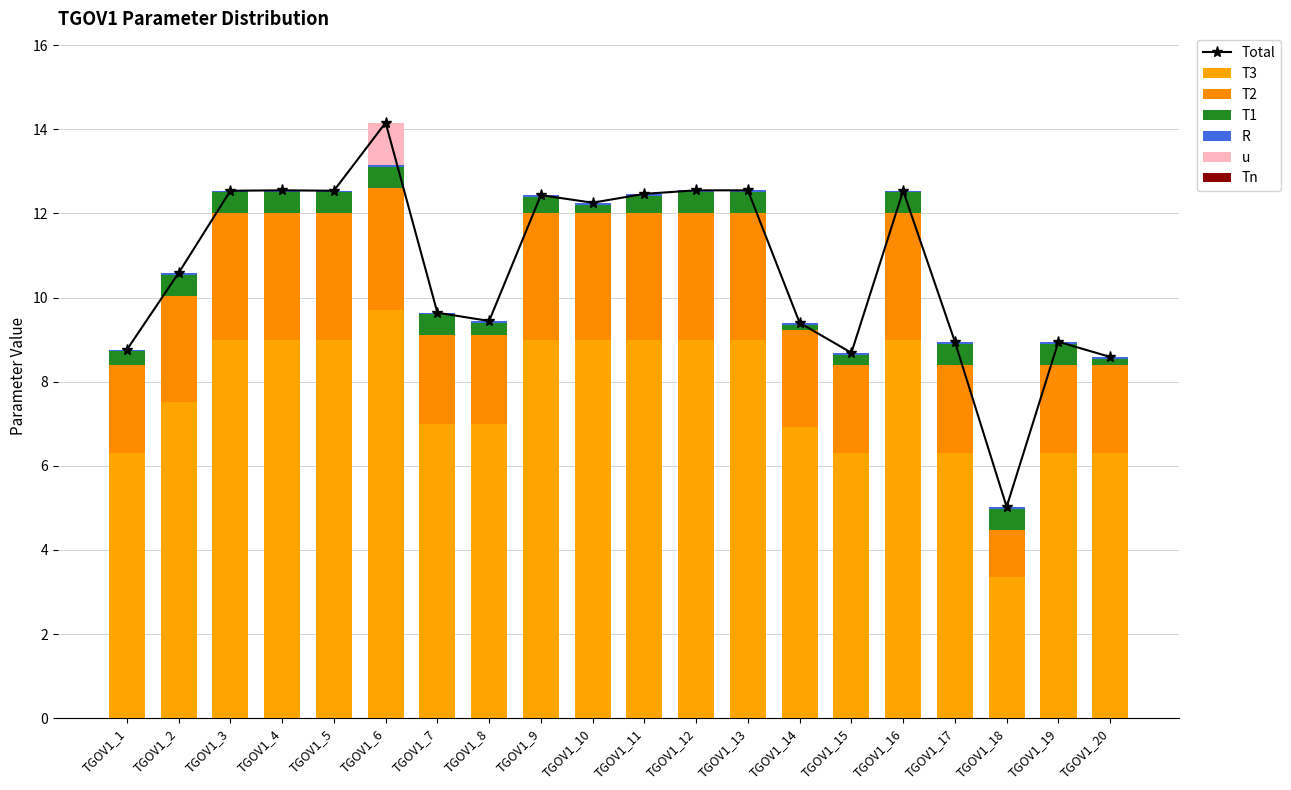

True or false: u has a value of 0.0 at TGOV1_19.

True